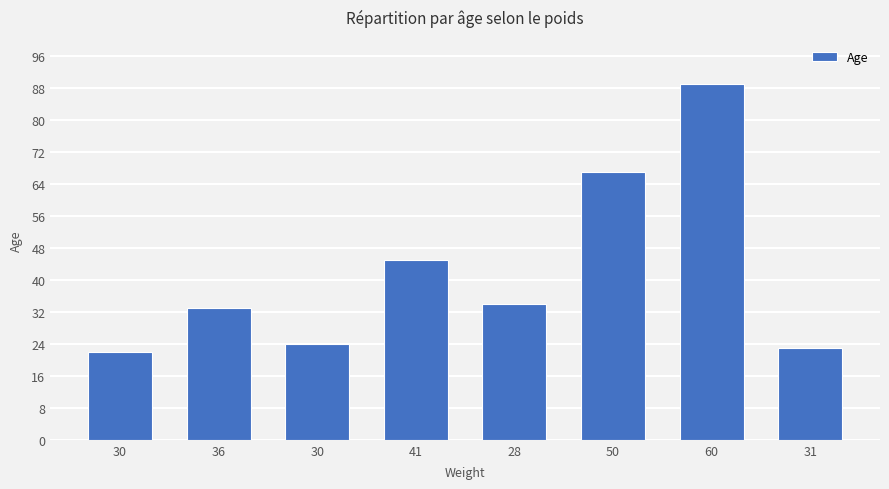

What is the sum of all values?

337